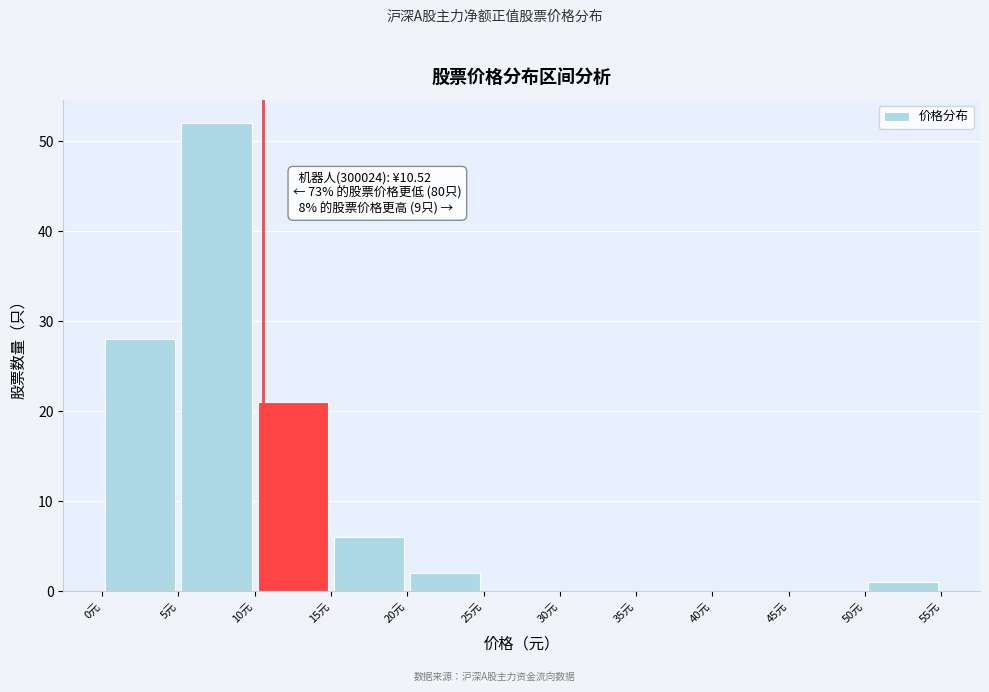

Over which range of the x-axis is the bar tallest?

5 to 10